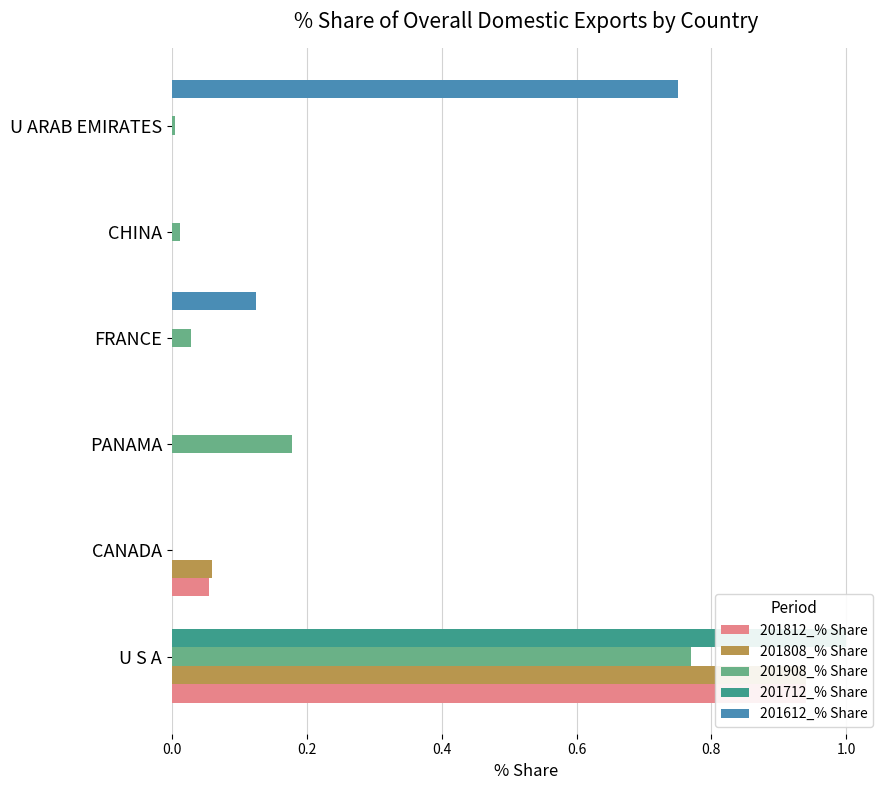

Reading right to left, transcribe all the data shown in this chart.

201812_% Share: 0.0	0.0	0.0	0.0	0.1	0.9
201808_% Share: 0.0	0.0	0.0	0.0	0.1	0.9
201908_% Share: 0.0	0.0	0.0	0.2	0.0	0.8
201712_% Share: 0.0	0.0	0.0	0.0	0.0	1.0
201612_% Share: 0.8	0.0	0.1	0.0	0.0	0.0